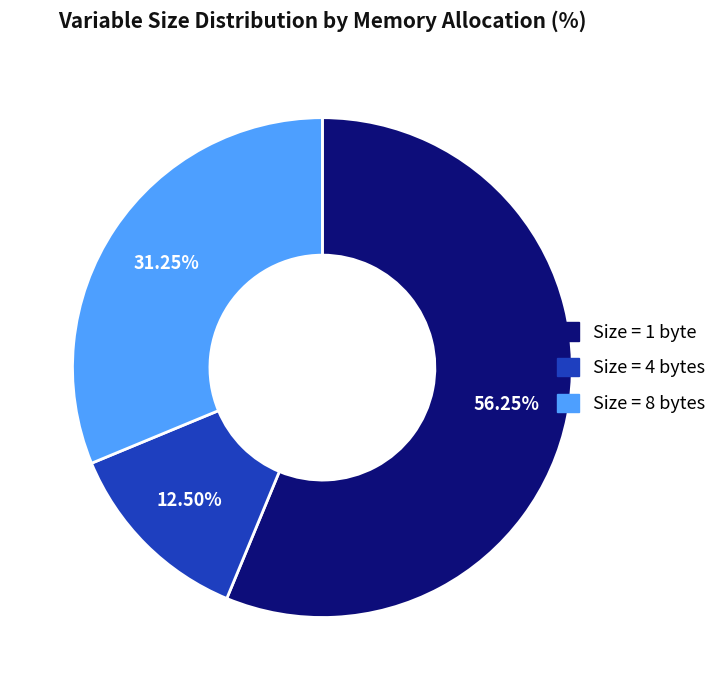

Rank the categories by value from lowest to highest.

Size = 4 bytes, Size = 8 bytes, Size = 1 byte